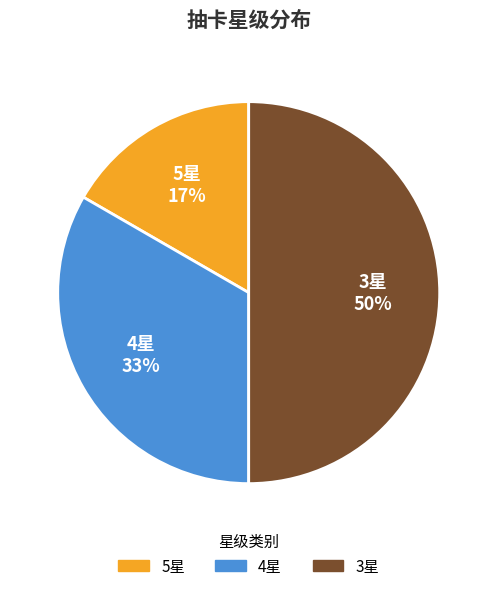

To the nearest percent, what is the difference between the largest and smallest slice percentages?

33%